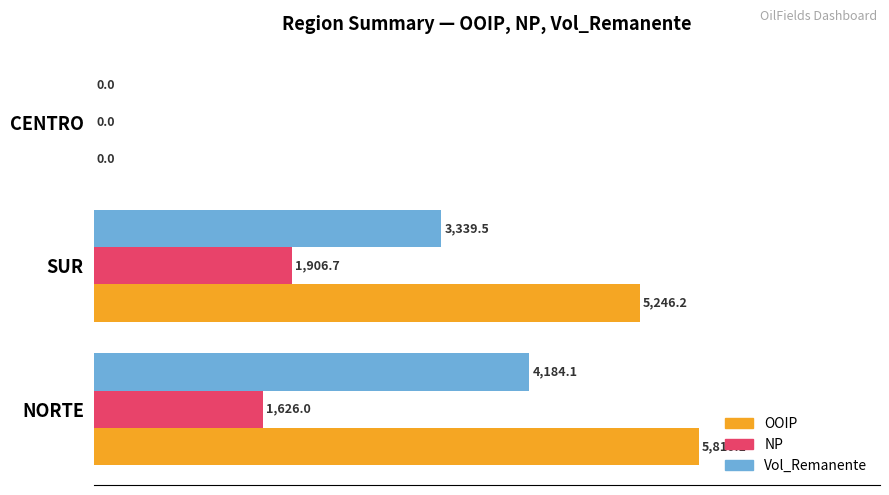

What are all the series names shown in the legend?

OOIP, NP, Vol_Remanente